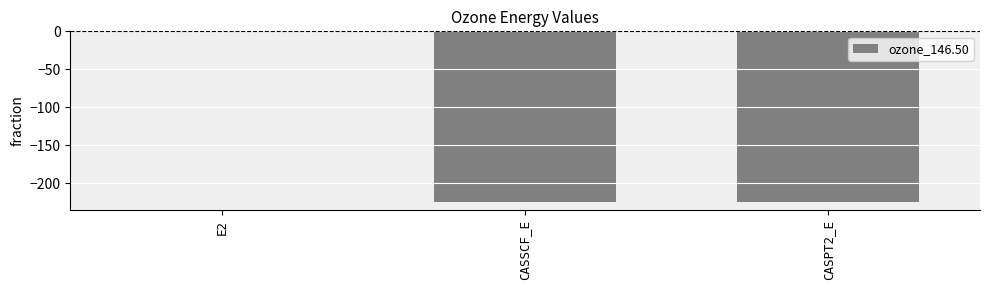

Which label corresponds to the largest value in the chart?

E2